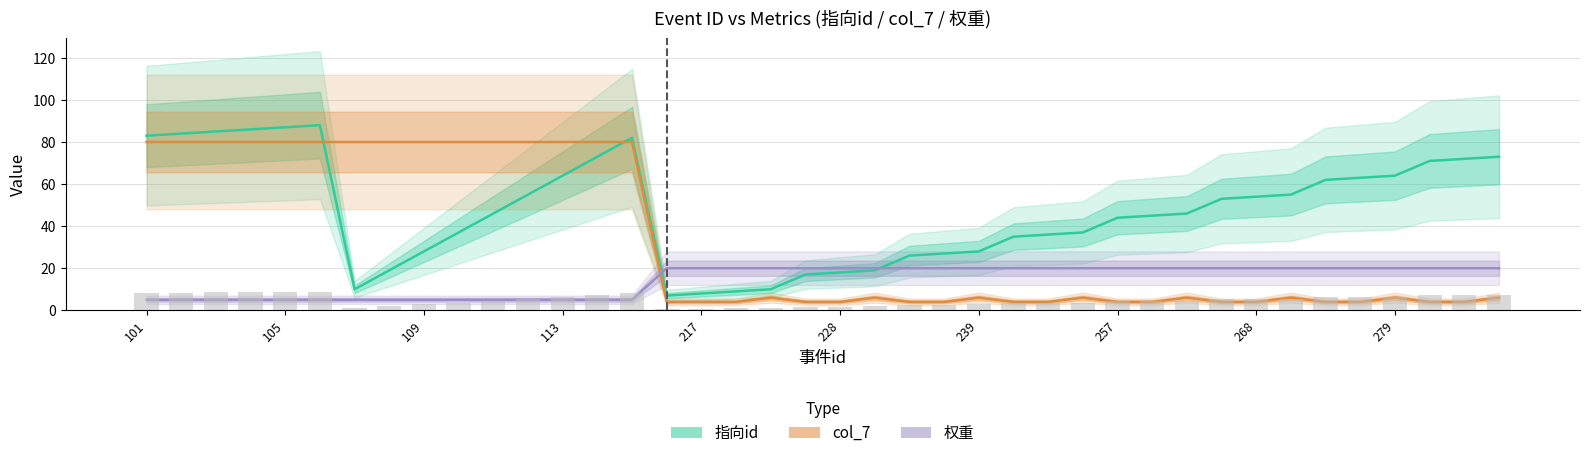

How many series are shown in this chart?

3